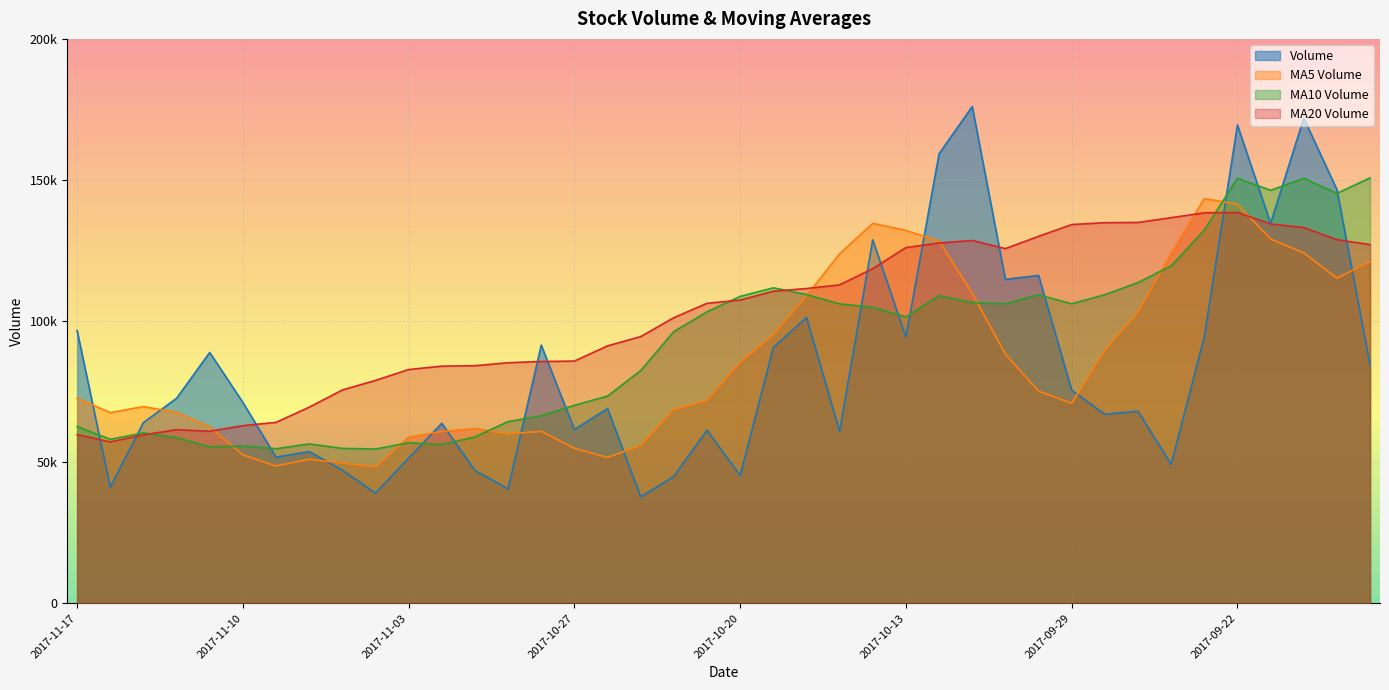

The value of v_ma5 at 2017-10-20 is 85373.4. True or false?

True